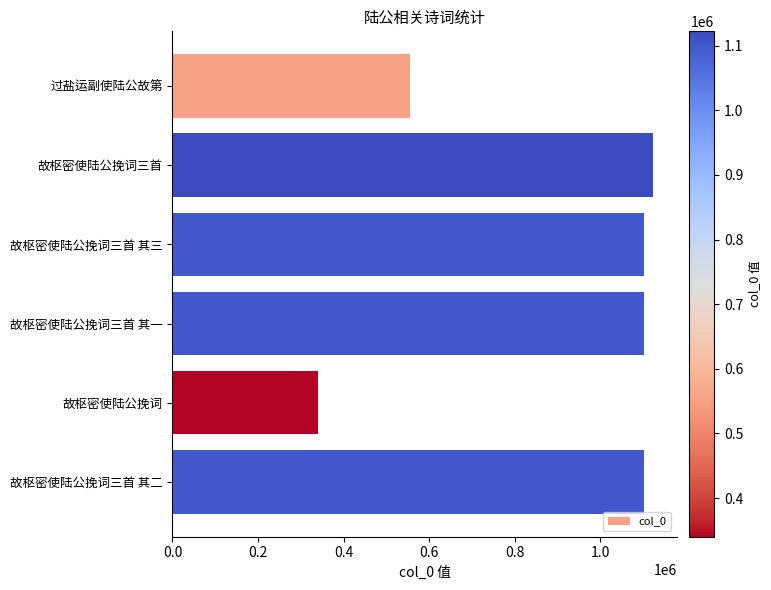

What is the label of the 3rd bar from the top?

故枢密使陆公挽词三首 其三